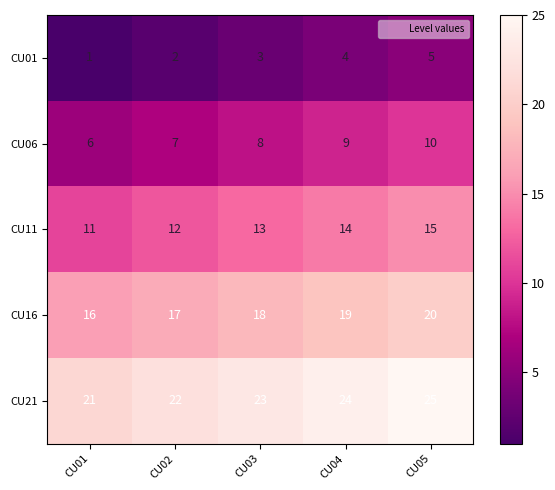

How many data points does each series have?

5